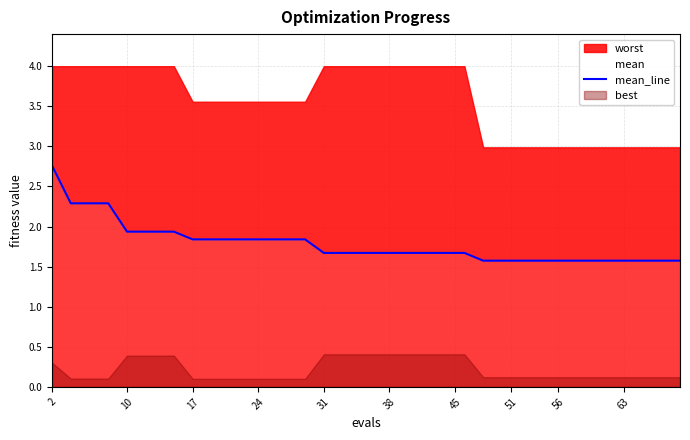

True or false: mean_line has a value of 1.6 at 63.

True